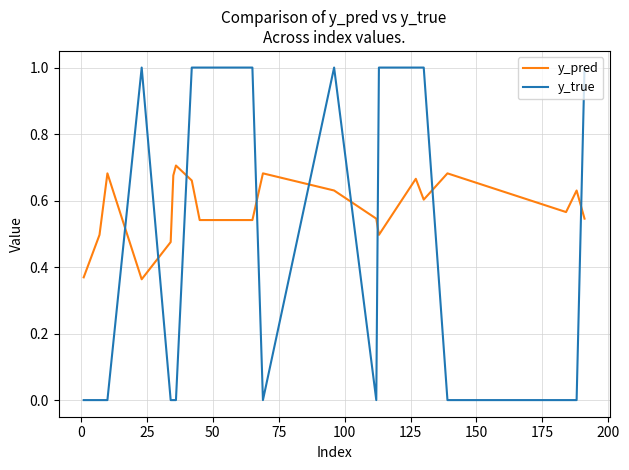

At how many categories does at least one series exceed 0?

20